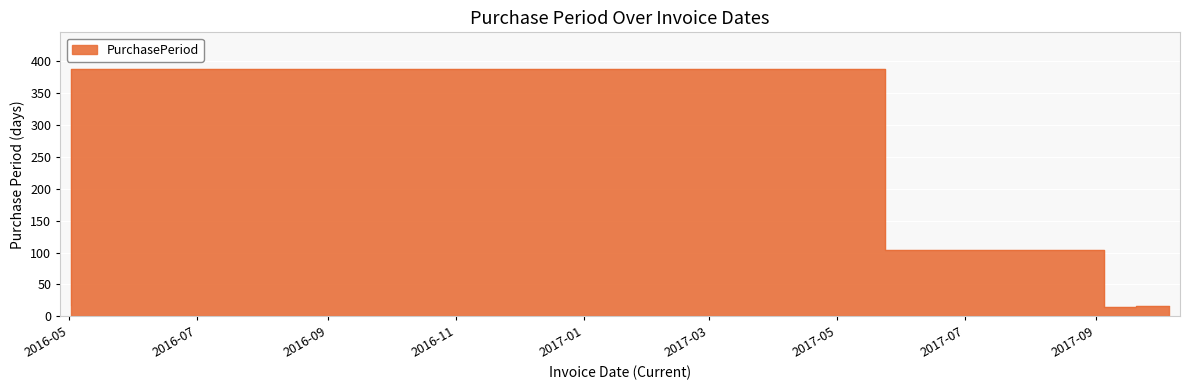

Where does the data first go above 18?

2017-05-24